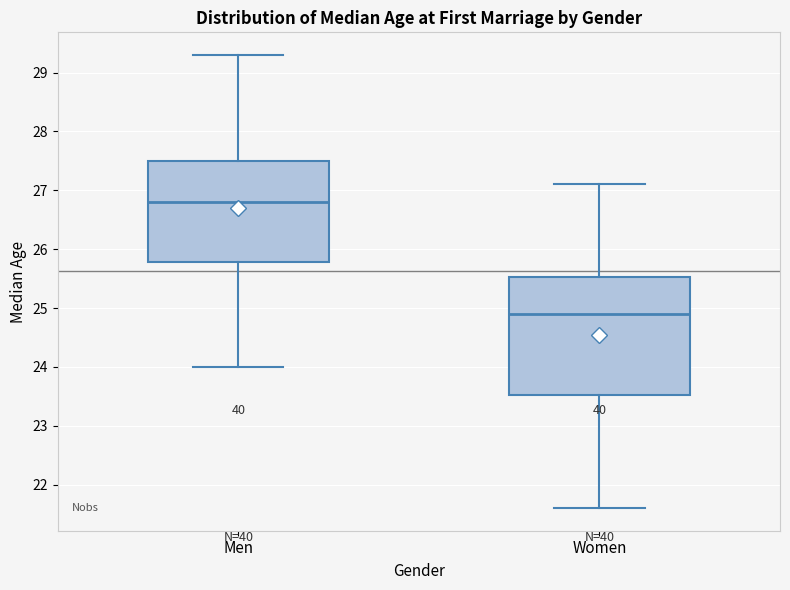

Reading left to right, read every box against the y-axis: the position of its median line, the range the box covers, and the ends of its whiskers. The values are not printed on the chart, so give them approximately, as read against the axis.

Men: median 26.8, box 25.8 to 27.5, whiskers 24.0 to 29.3
Women: median 24.9, box 23.5 to 25.5, whiskers 21.6 to 27.1